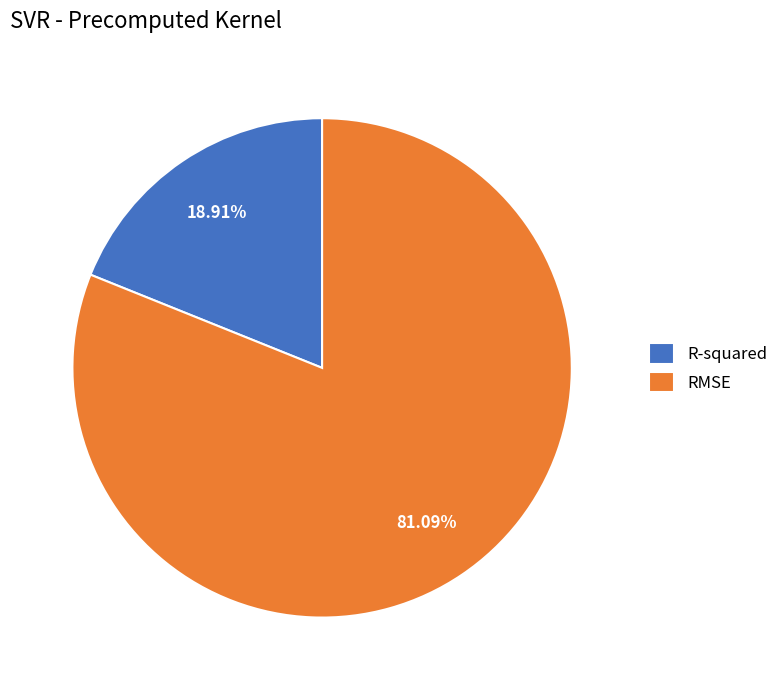

The R-squared slice represents 19% of the pie. True or false?

True